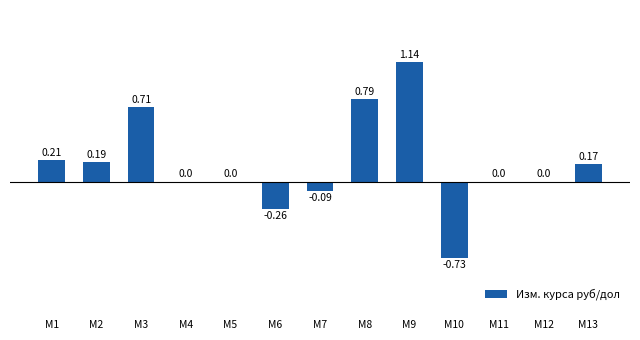

Which has a higher value, M4 or M6?

M4